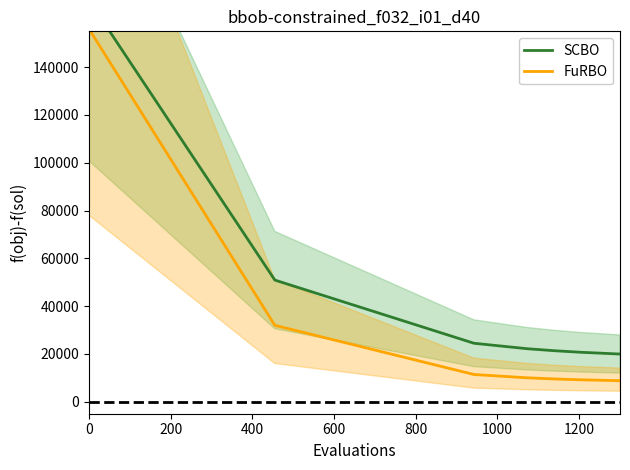

True or false: FuRBO and SCBO intersect in this chart.

False